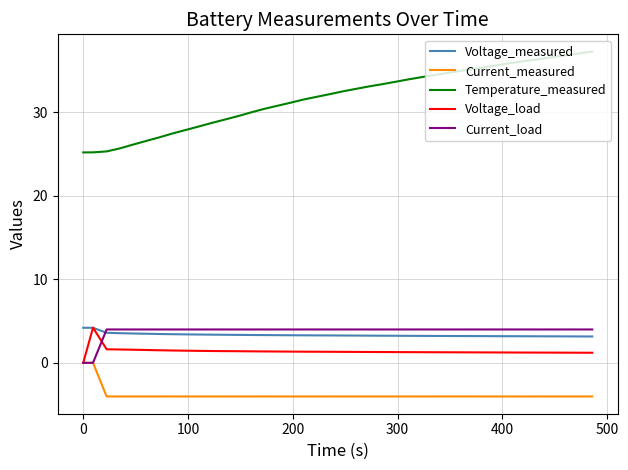

True or false: Current_measured and Temperature_measured cross at least once.

False